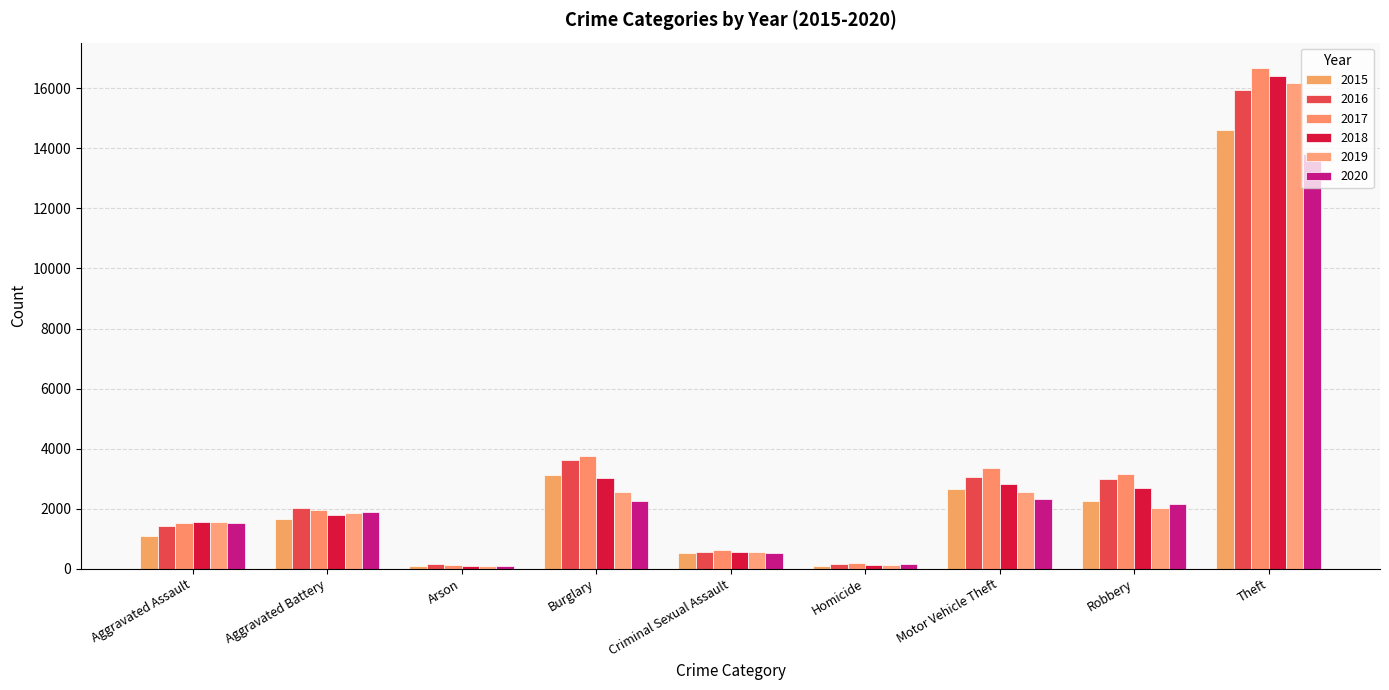

What is the spread (max minus min) of values at Aggravated Assault?

467